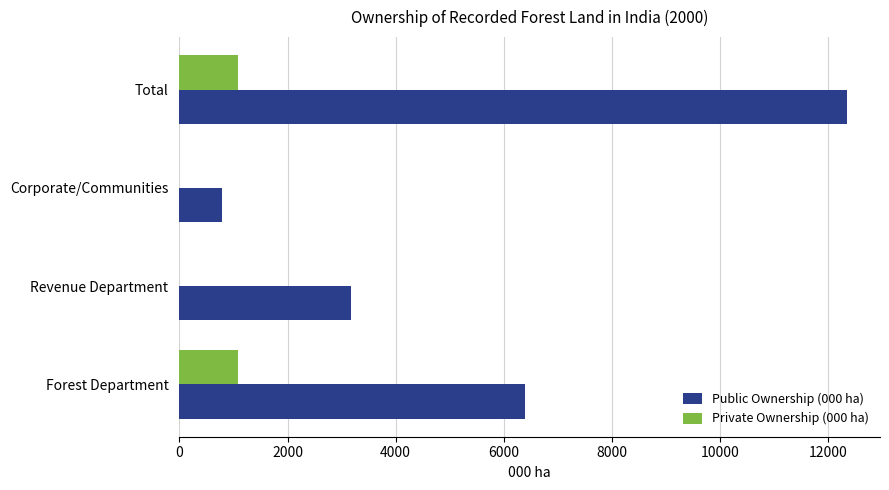

The Public Ownership (000 ha) series shows 6388.3 at Forest Department. True or false?

True